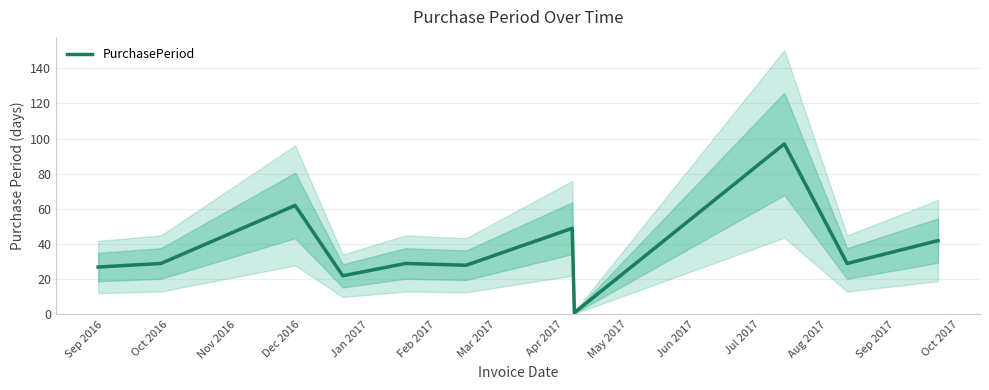

What is the maximum value shown in the chart?

97